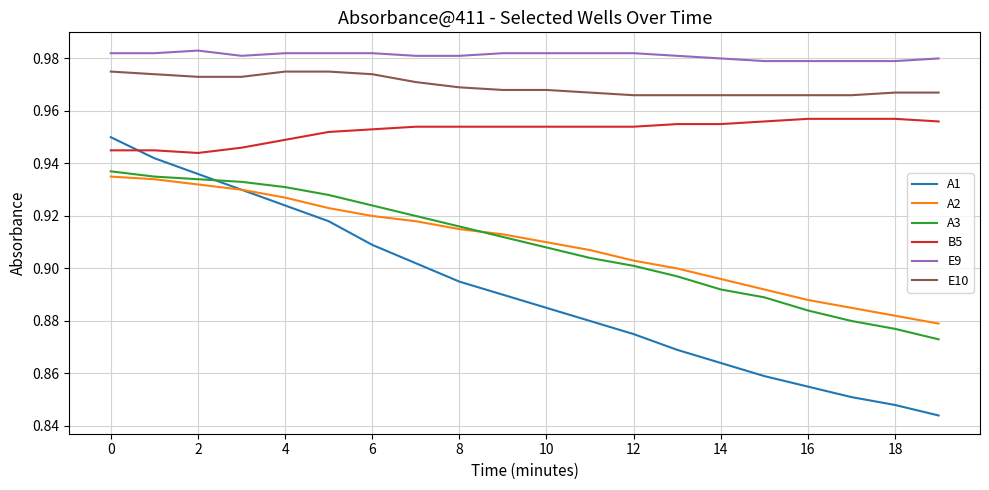

True or false: E10 and E9 cross at least once.

False